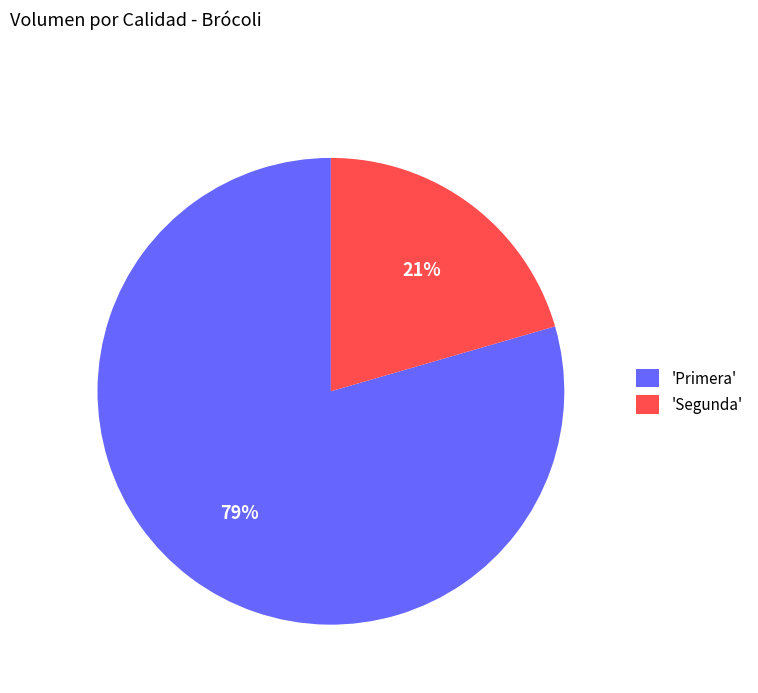

Which category has the smallest portion of the pie?

'Segunda'